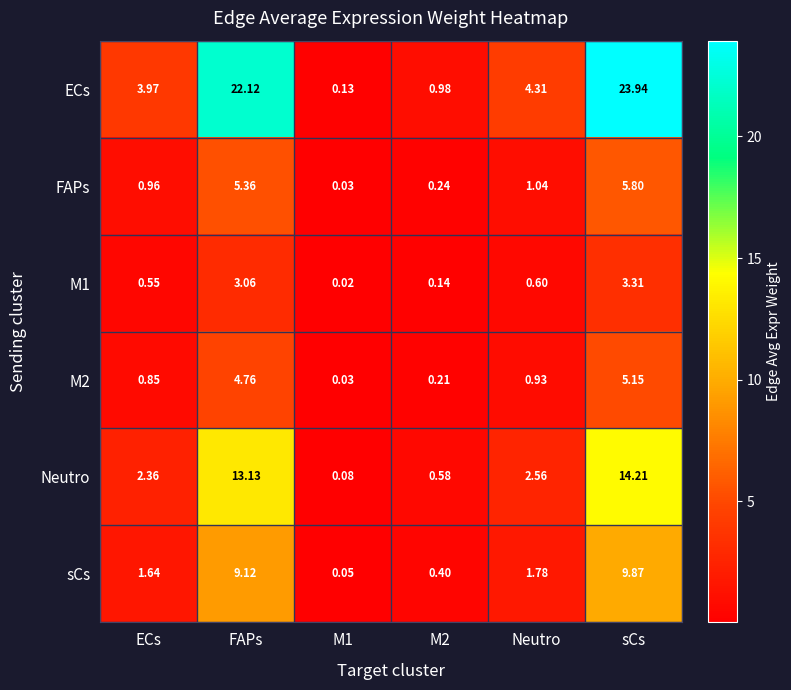

Which series changed the most between M1 and Neutro?

ECs